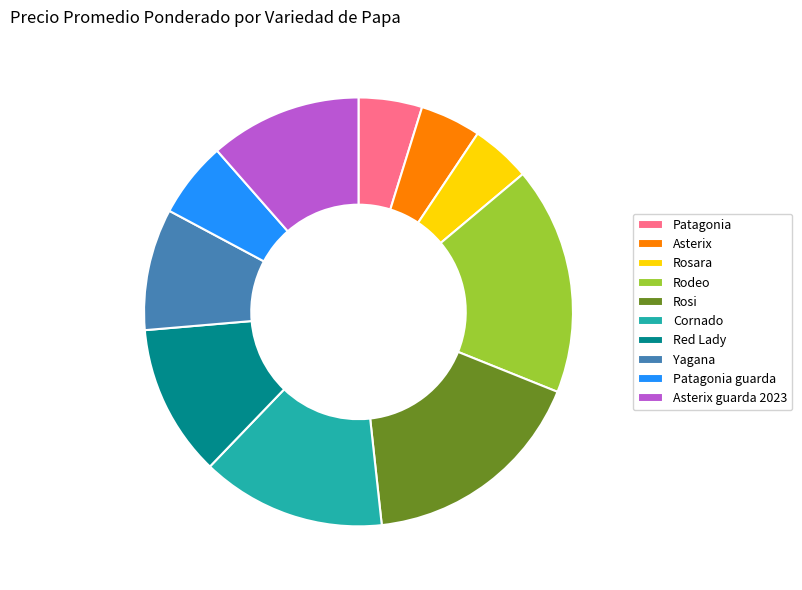

Does any single category account for the majority?

No